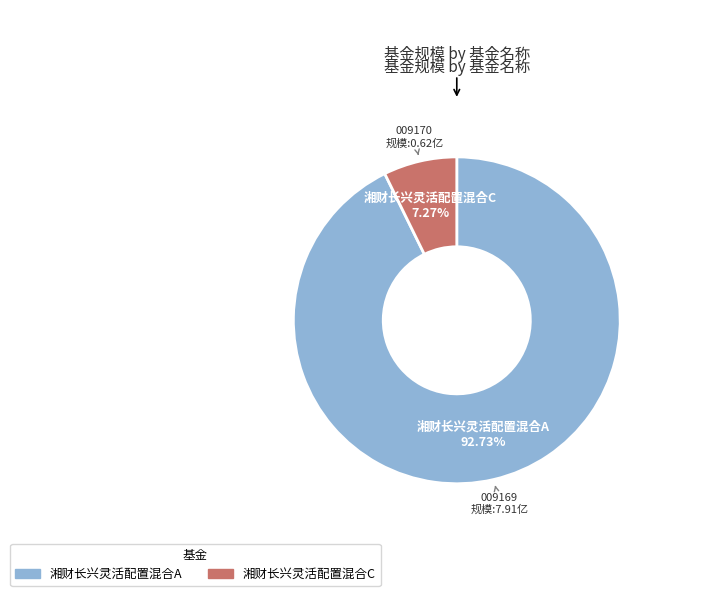

Is it true that 湘财长兴灵活配置混合A is 85% of the pie?

False